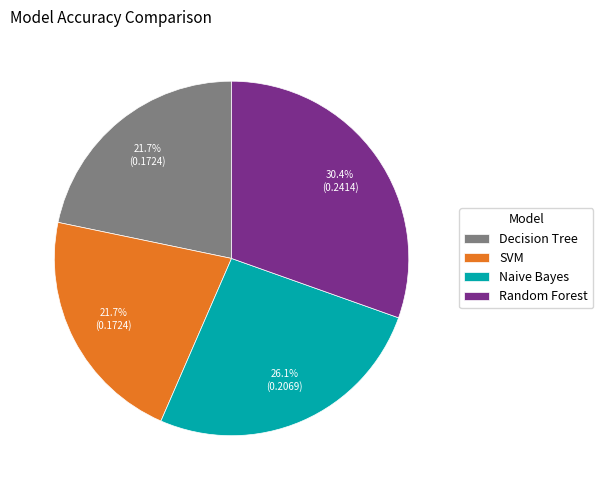

Which category has the biggest portion of the pie?

Random Forest